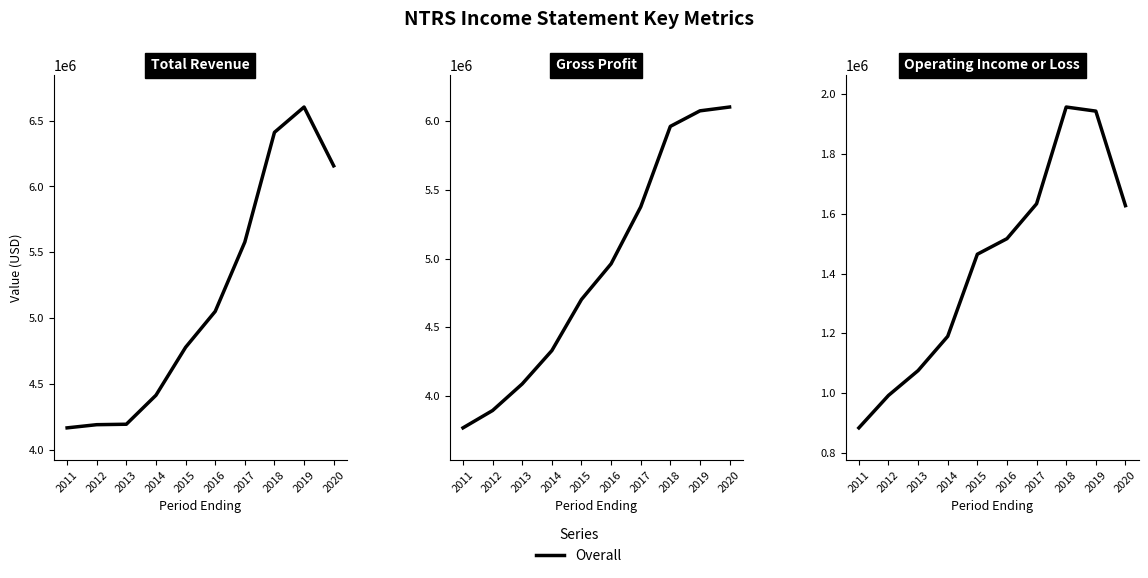

What is the approximate value at 2016?

1517100